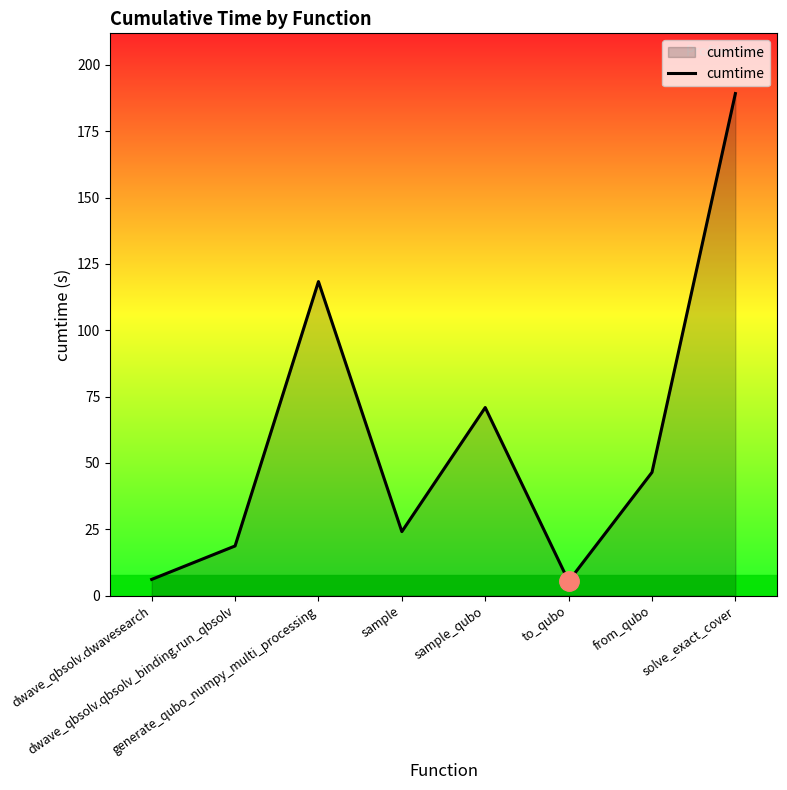

What is the minimum value shown in the chart?

5.4